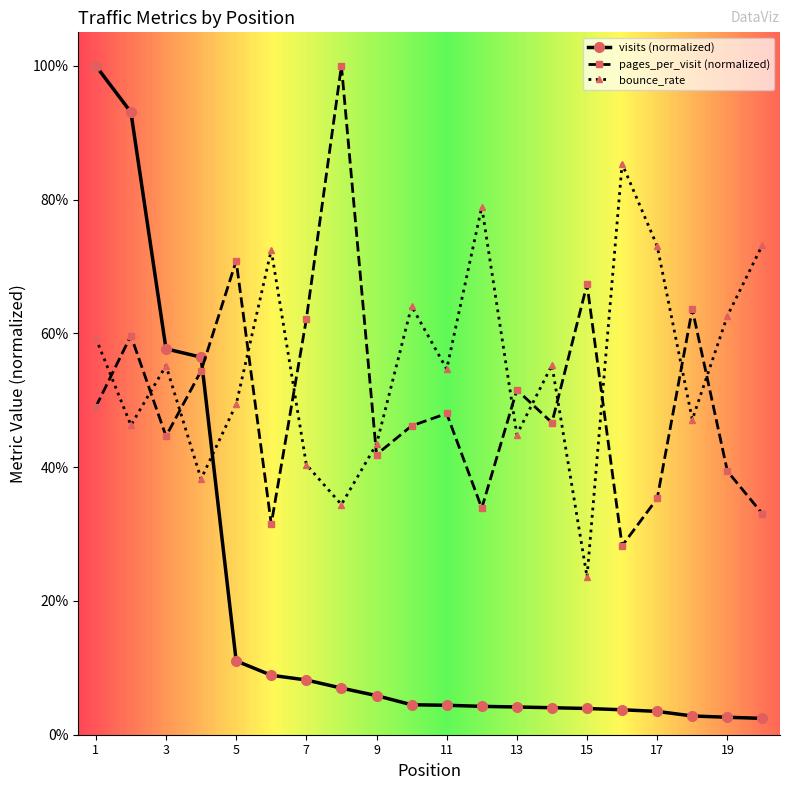

What is the average value of the pages_per_visit (normalized) series?

0.5